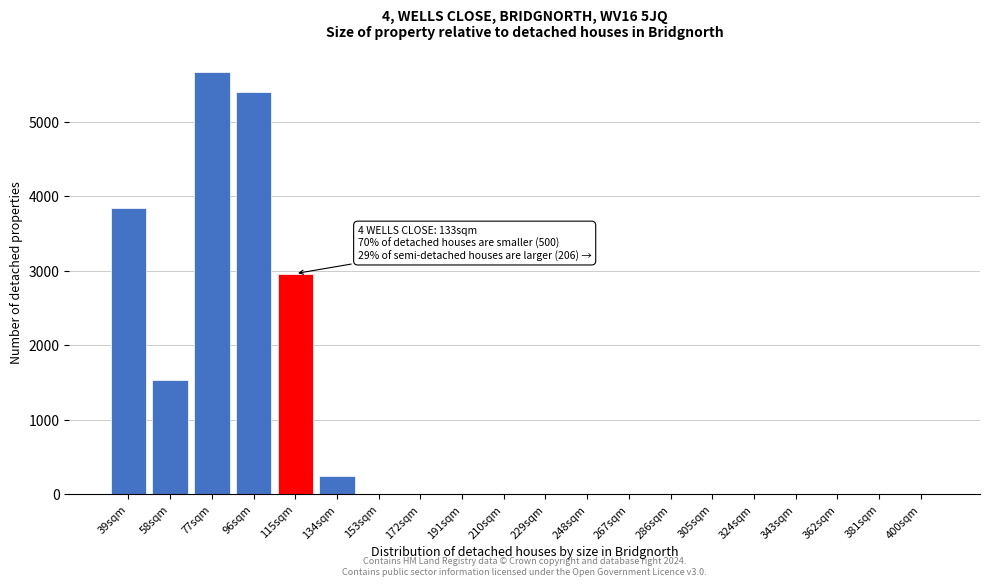

Reading right to left, transcribe all the data shown in this chart.

400sqm=0	381sqm=0	362sqm=0	343sqm=0	324sqm=0	305sqm=0	286sqm=0	267sqm=0	248sqm=0	229sqm=0	210sqm=0	191sqm=0	172sqm=0	153sqm=0	134sqm=244	115sqm=2959	96sqm=5392	77sqm=5671	58sqm=1526	39sqm=3843